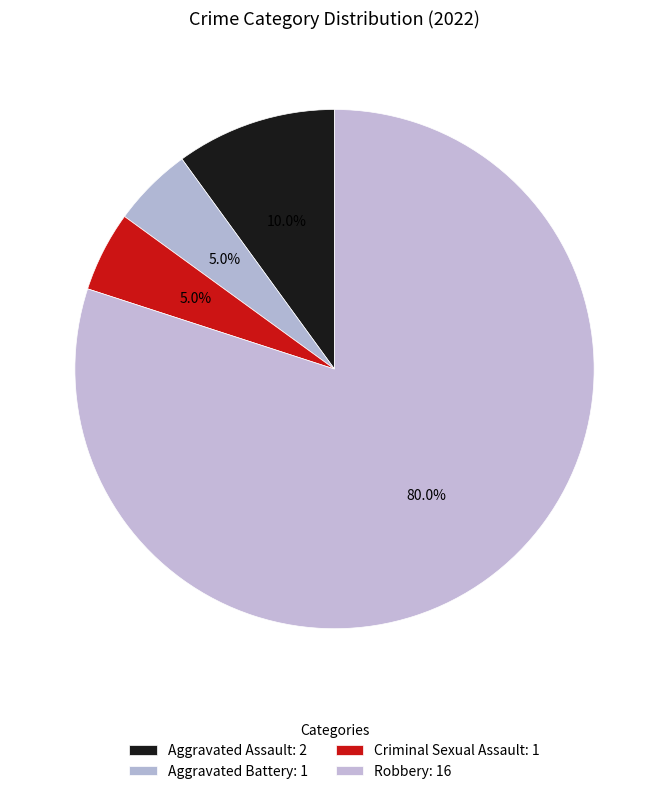

How many slices are in this pie chart?

4